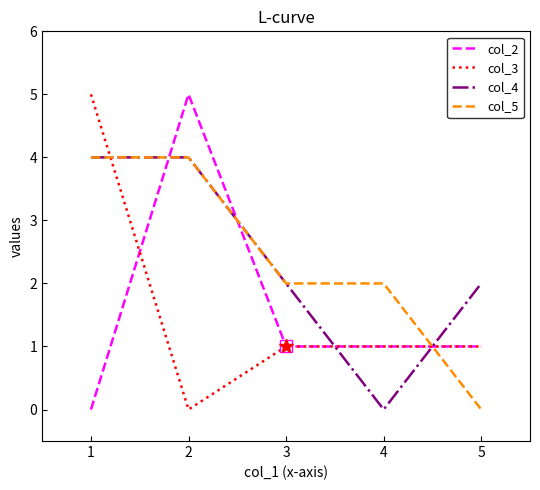

The col_3 series shows 0 at 2. True or false?

True